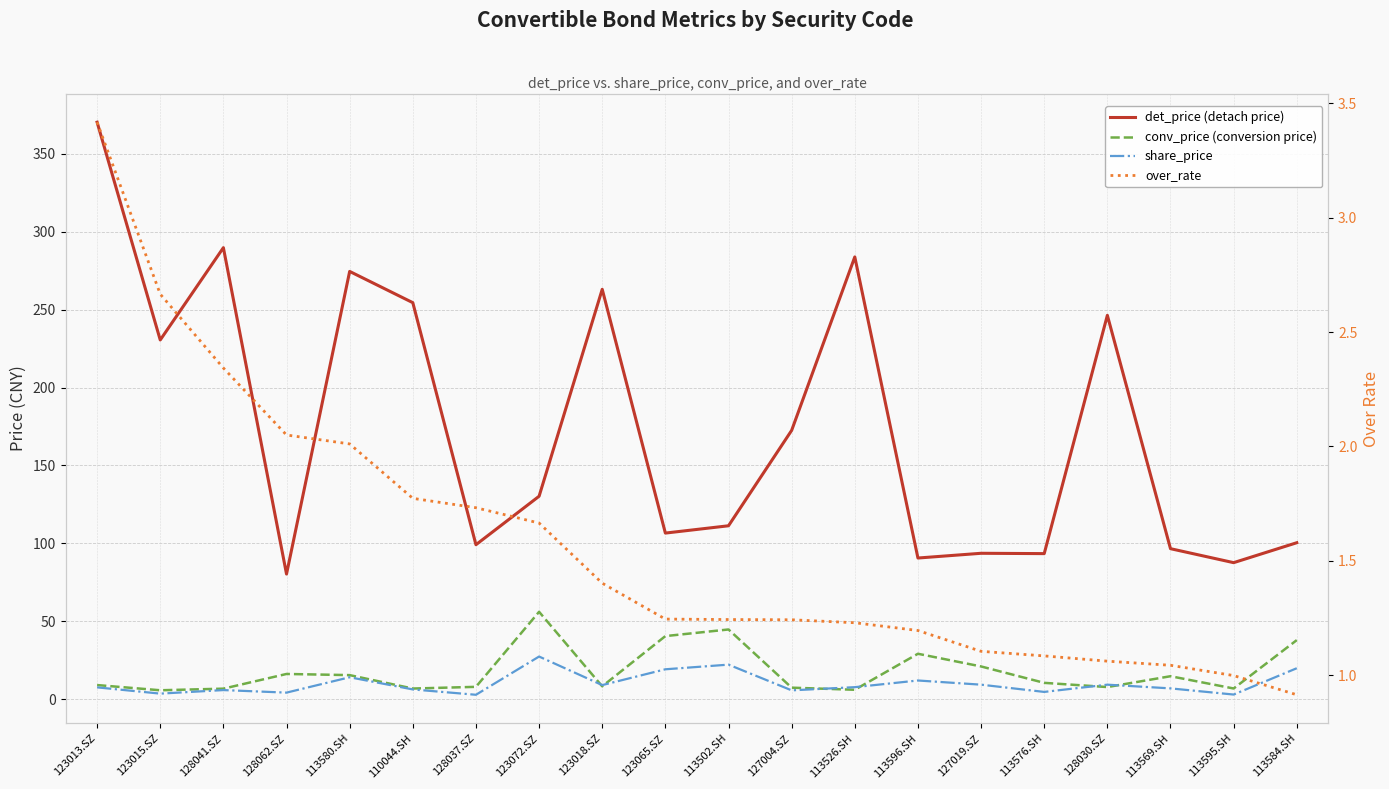

List the series in order of their peak value, lowest first.

over_rate, share_price, conv_price (conversion price), det_price (detach price)